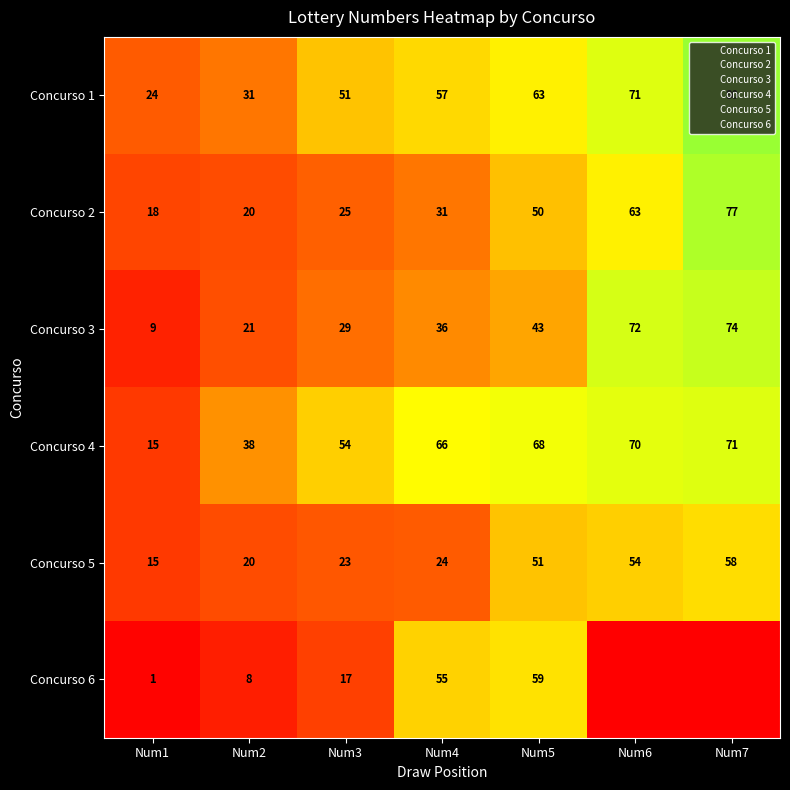

Which category has the lowest value across all series?

Num6